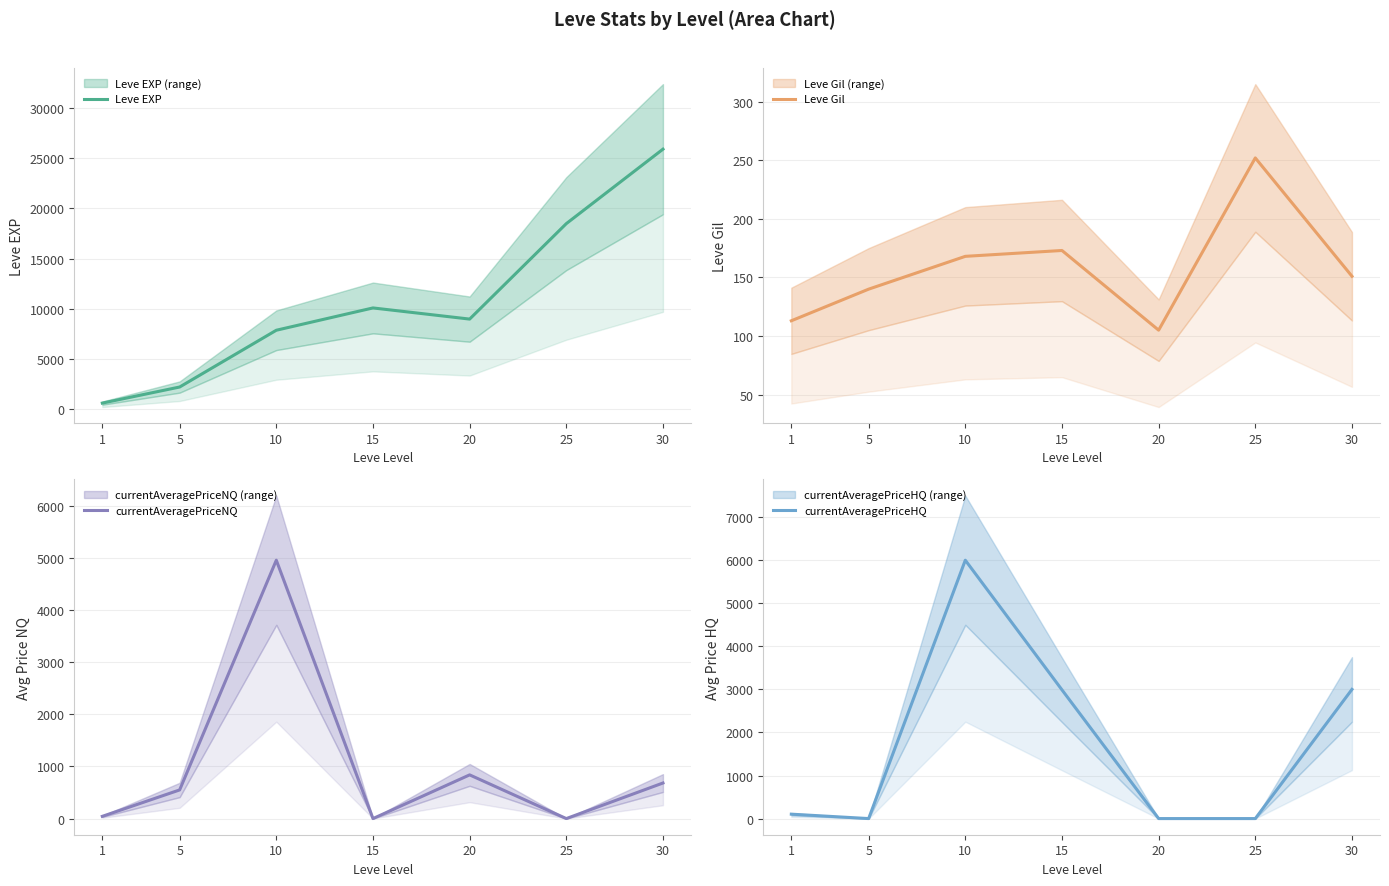

Is it true that currentAveragePriceHQ equals 642.3 at 30?

False